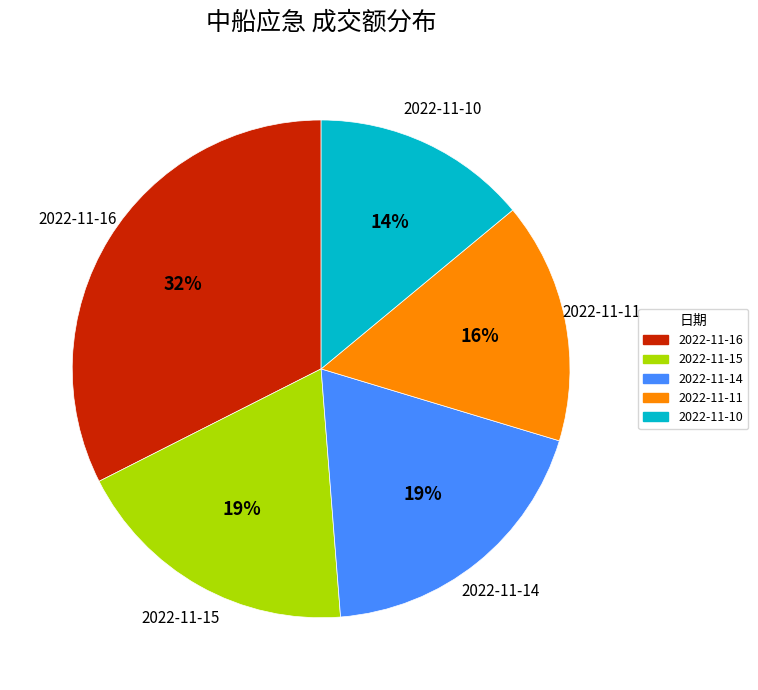

Is there a majority slice in this chart?

No